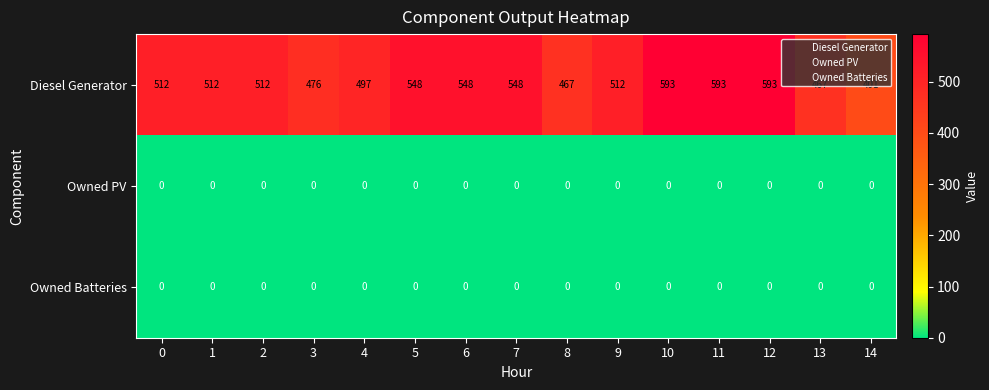

At which label does Diesel Generator reach its minimum?

14